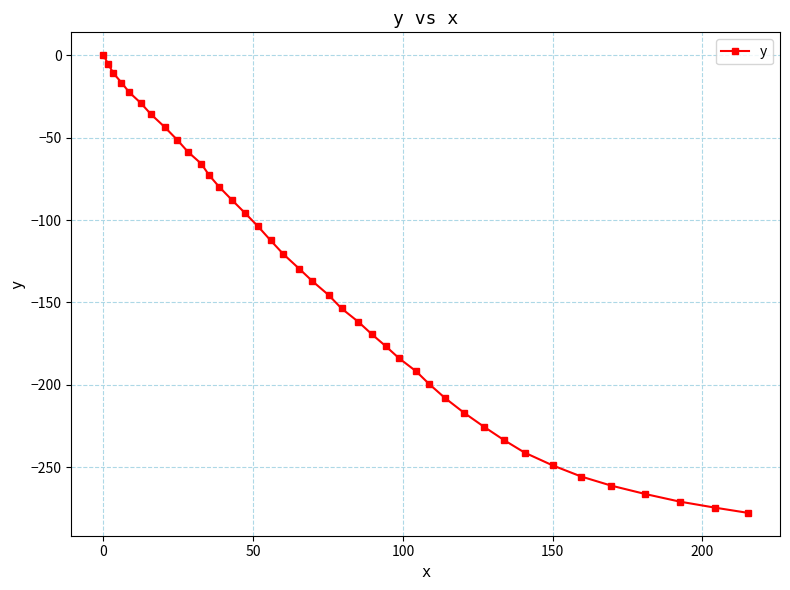

How many lines are shown in the chart?

1